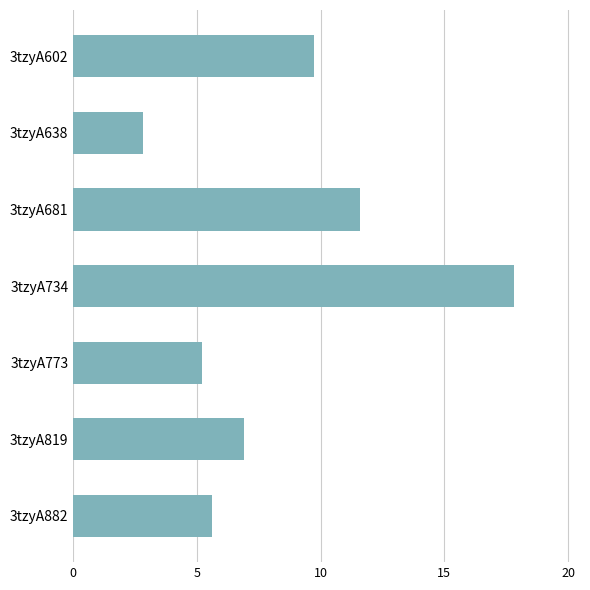

What is the maximum value shown in the chart?

17.8